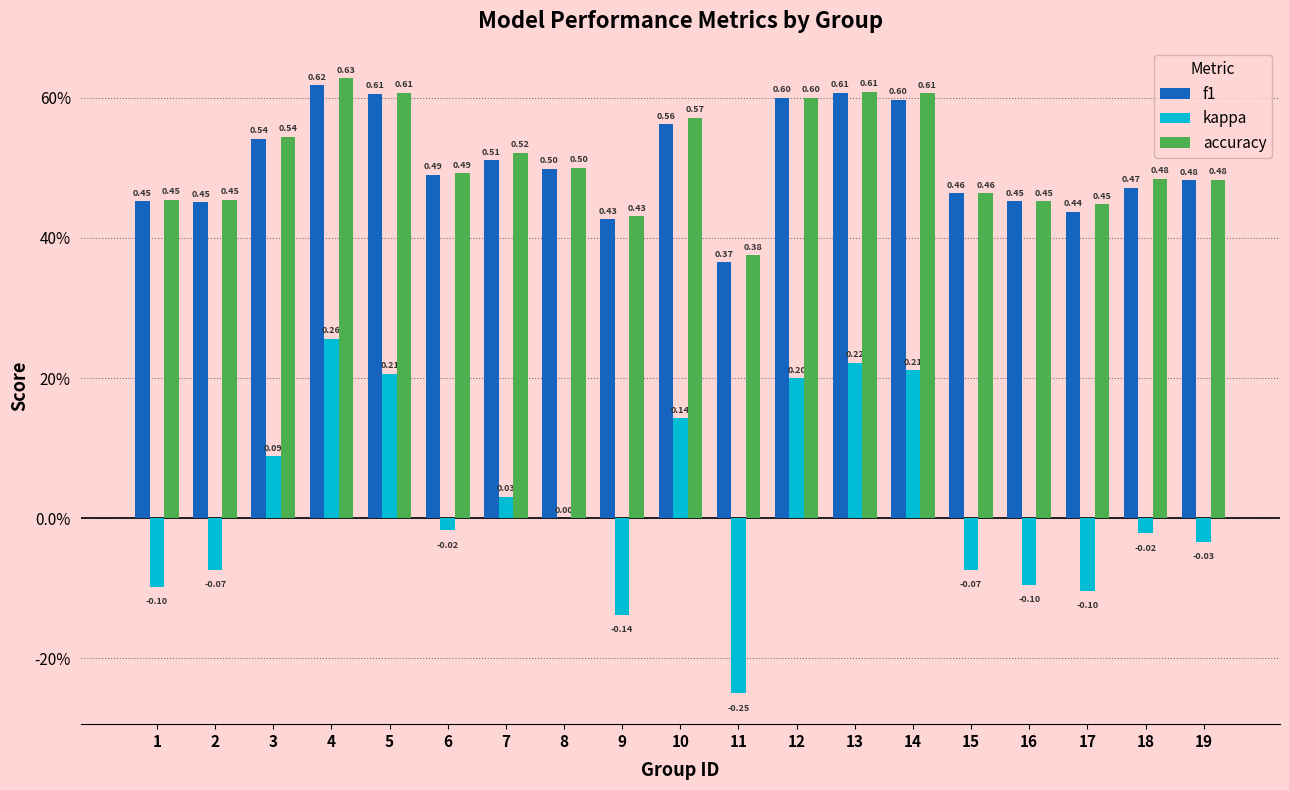

What is the total value across all series at 11?

0.5